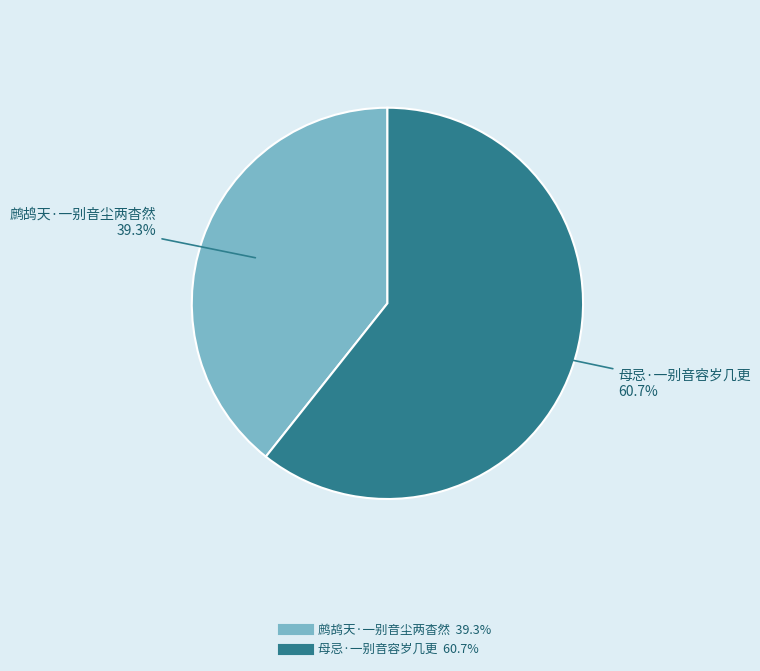

What is the smallest slice in the pie chart?

鹧鸪天·一别音尘两杳然